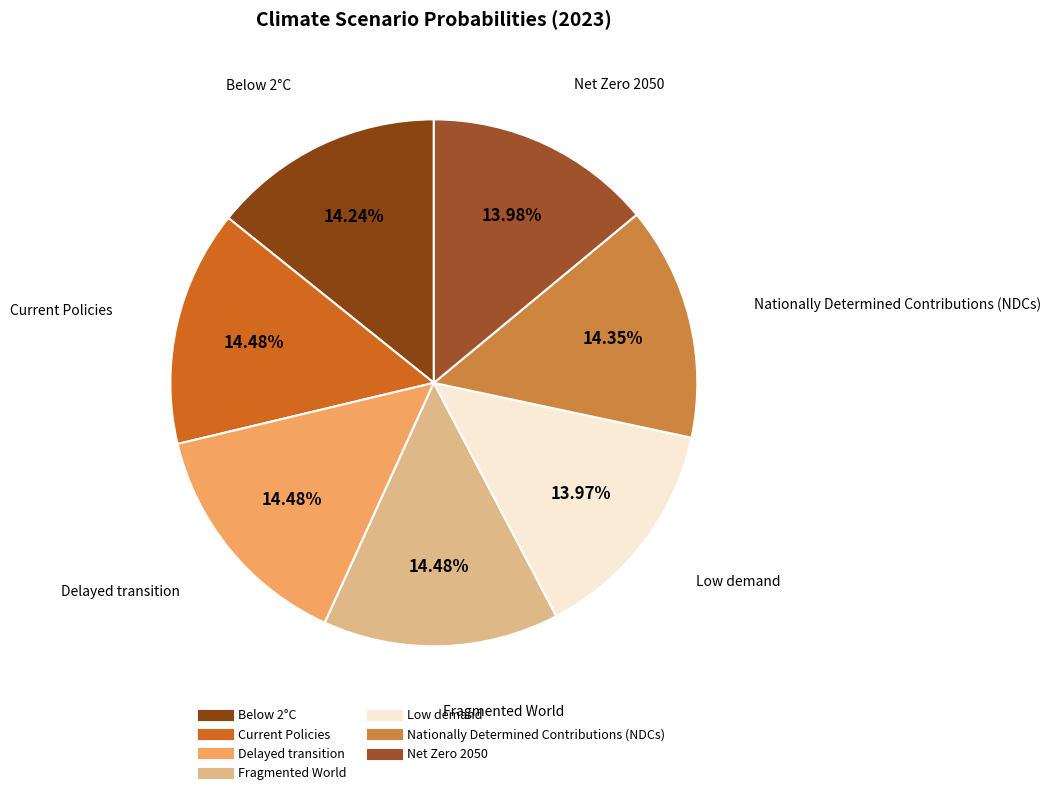

Do Below 2°C and Delayed transition together represent more than half of the pie?

No